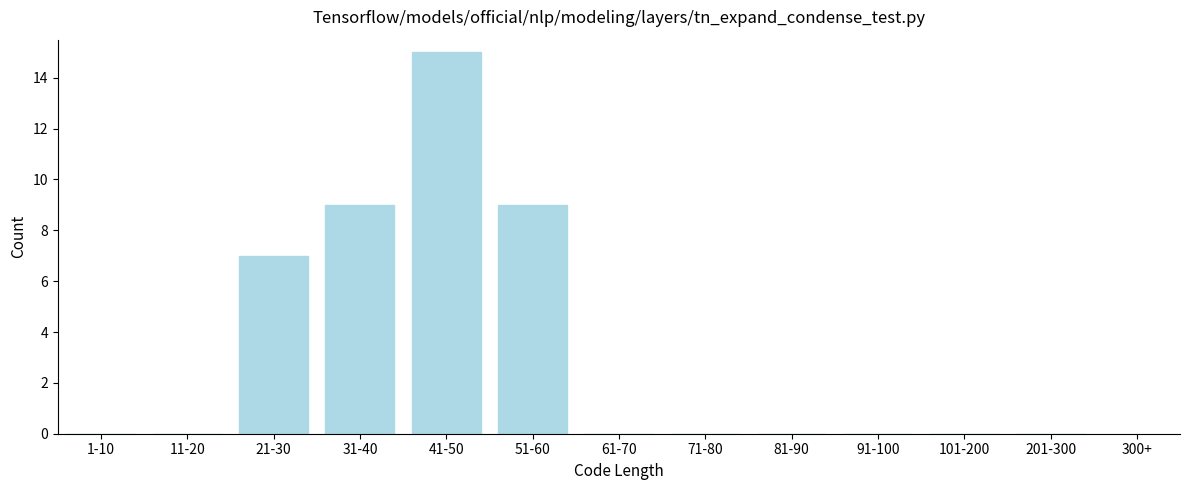

Reading right to left, what are all the values shown in this chart?

201-300=0	101-200=0	91-100=0	81-90=0	71-80=0	61-70=0	51-60=9	41-50=15	31-40=9	21-30=7	11-20=0	1-10=0